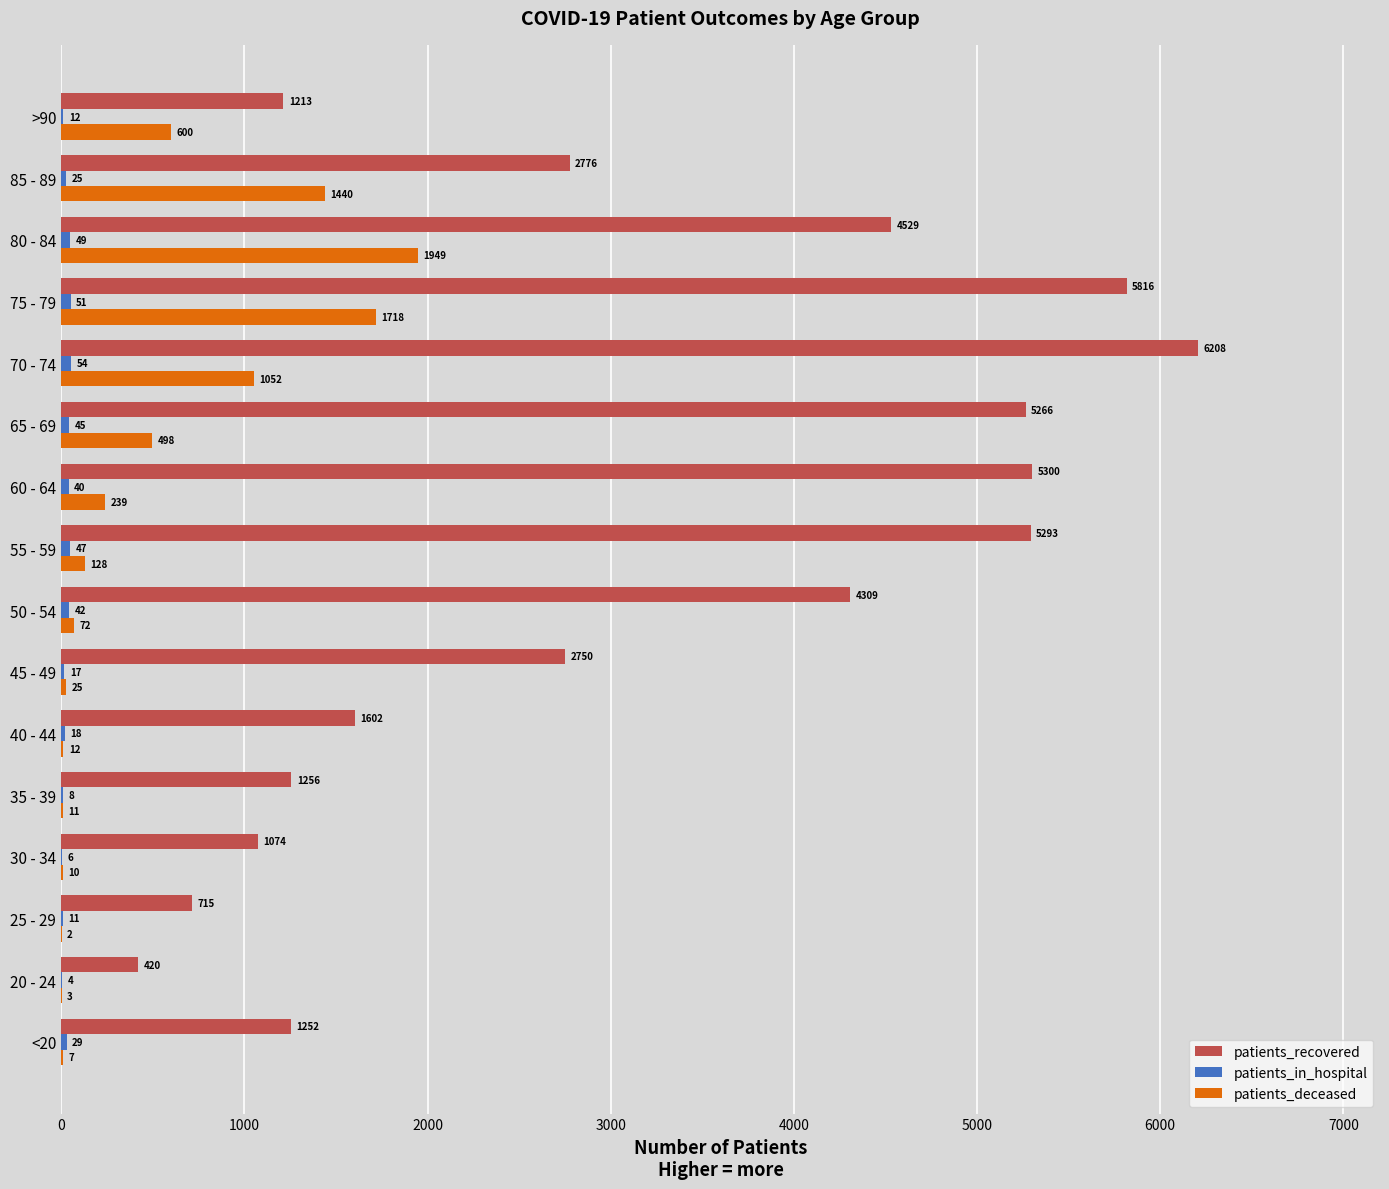

How many series are shown in this chart?

3